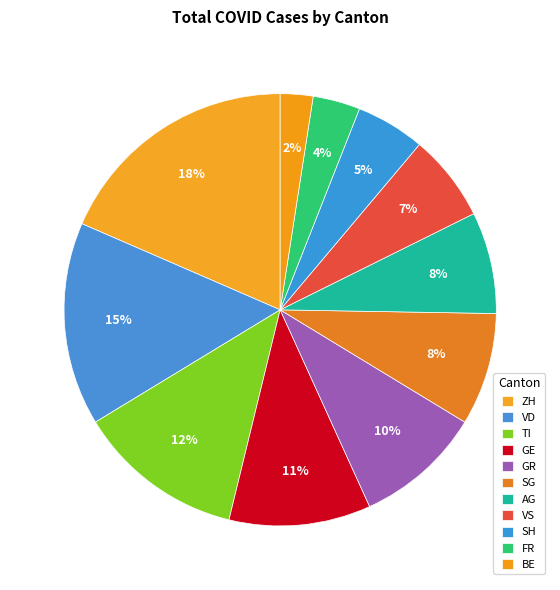

How many slices are in this pie chart?

11